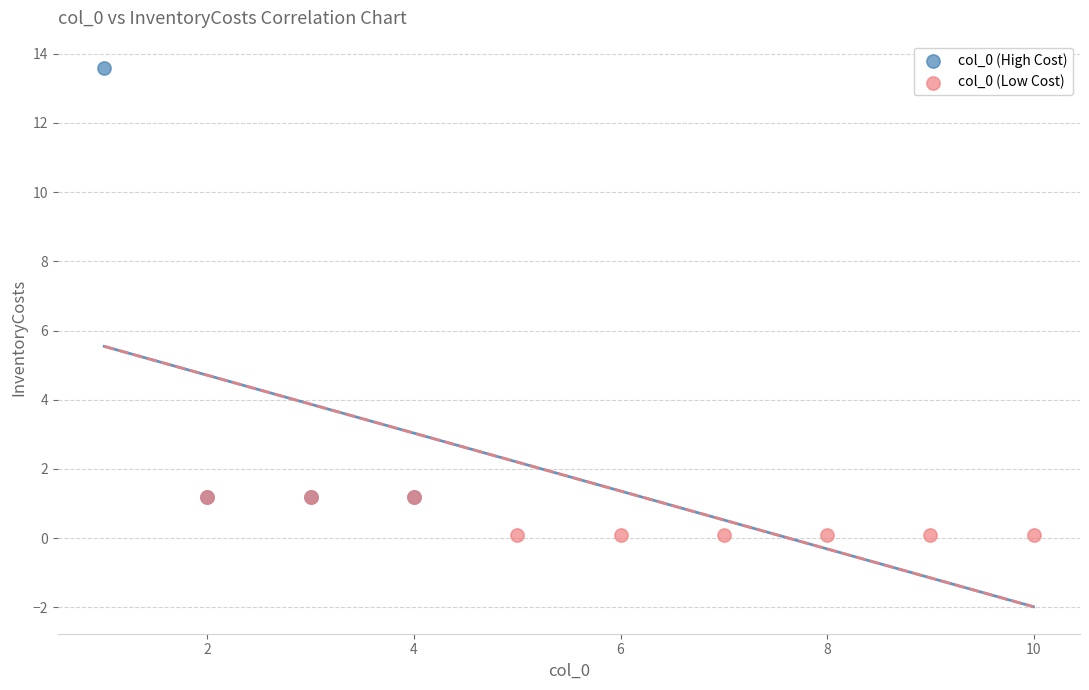

What are all the series names shown in the legend?

col_0 (High Cost), col_0 (Low Cost)